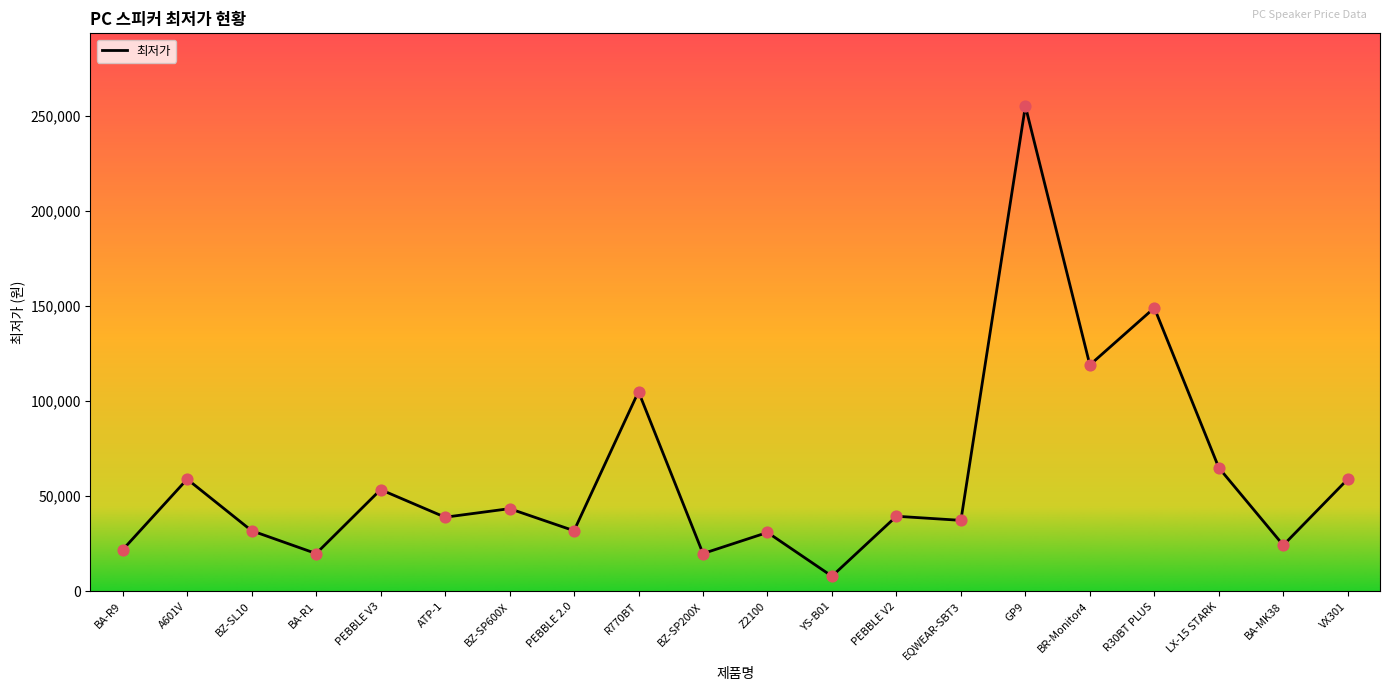

Which has a higher value, Z2100 or GP9?

GP9